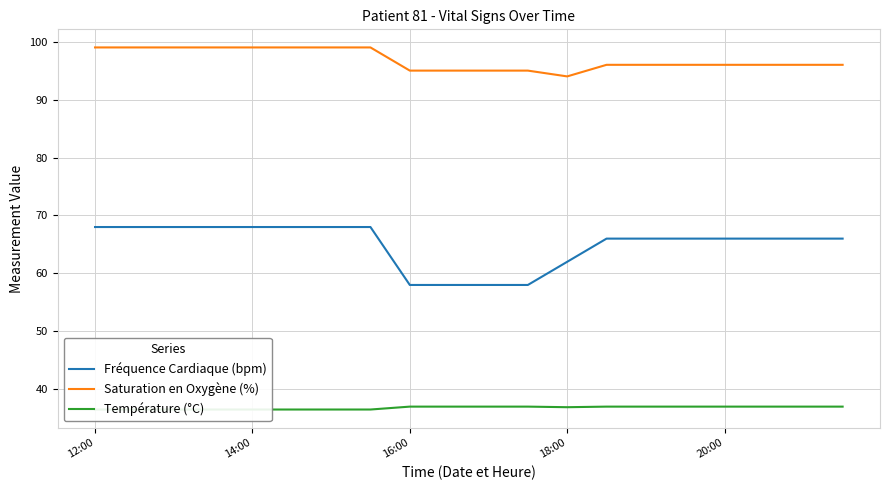

What is the value of the Température (°C) point at the 10th from the left?

37.0